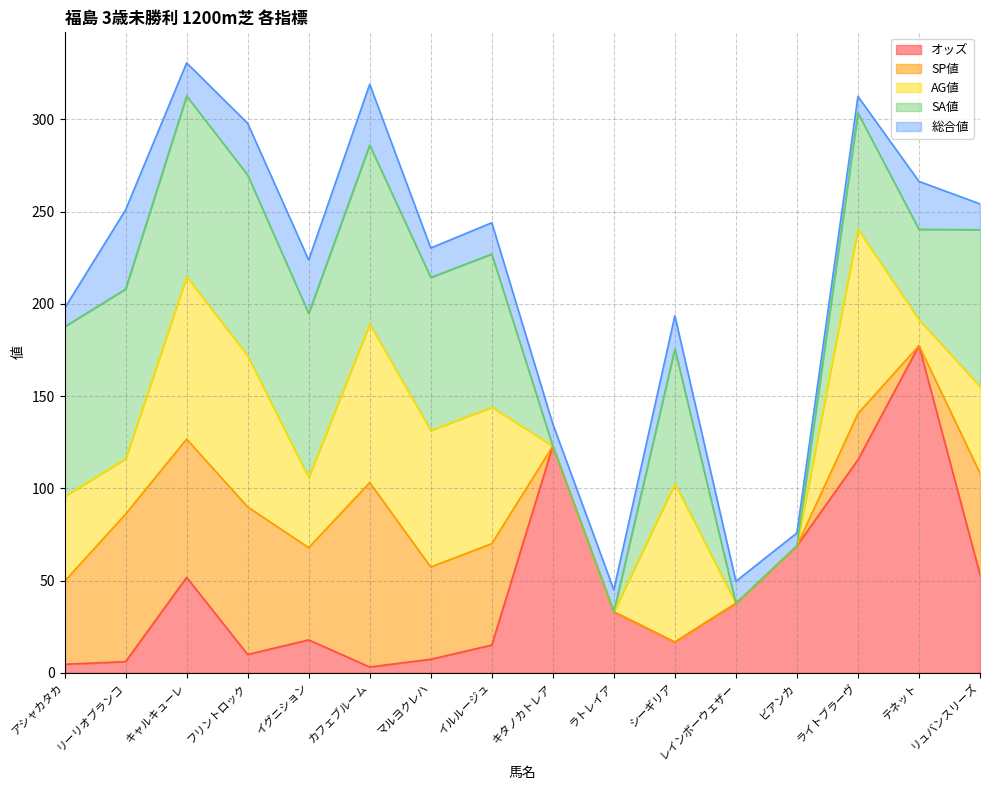

How many data points in 総合値 are above 17?

7